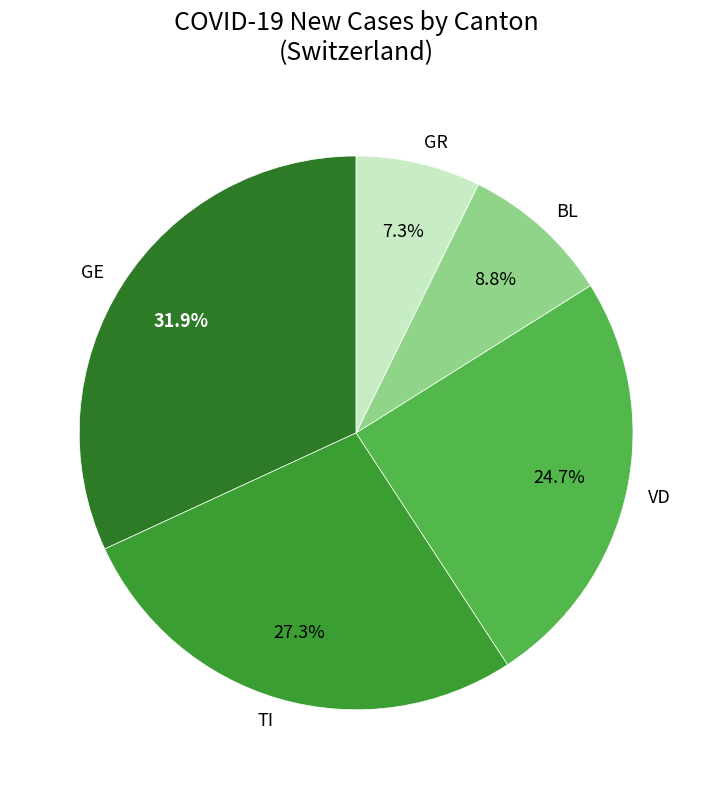

What percentage is NOT represented by BL?

91.2%